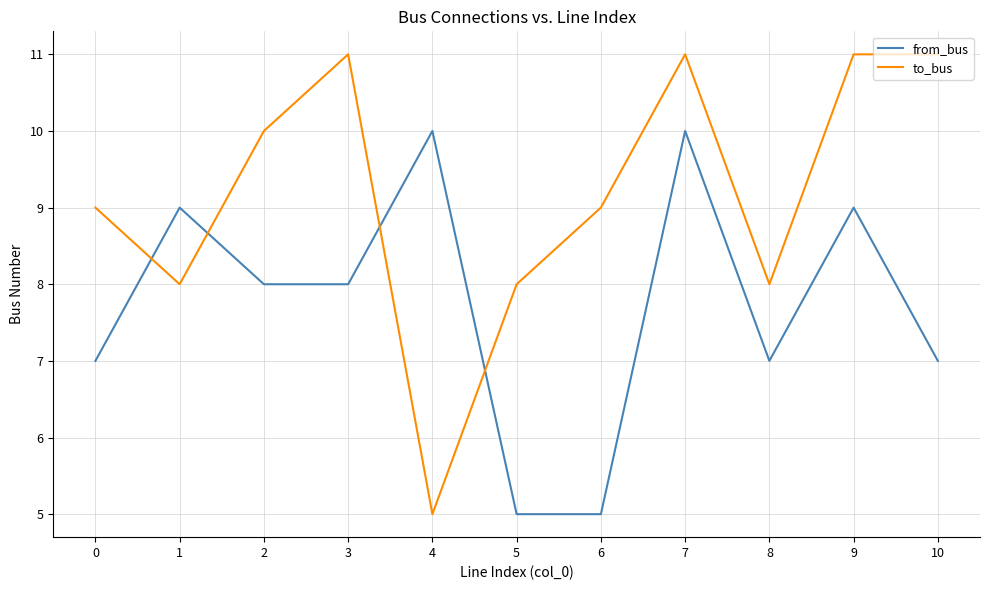

Count the to_bus values in the range 8 to 11.

10